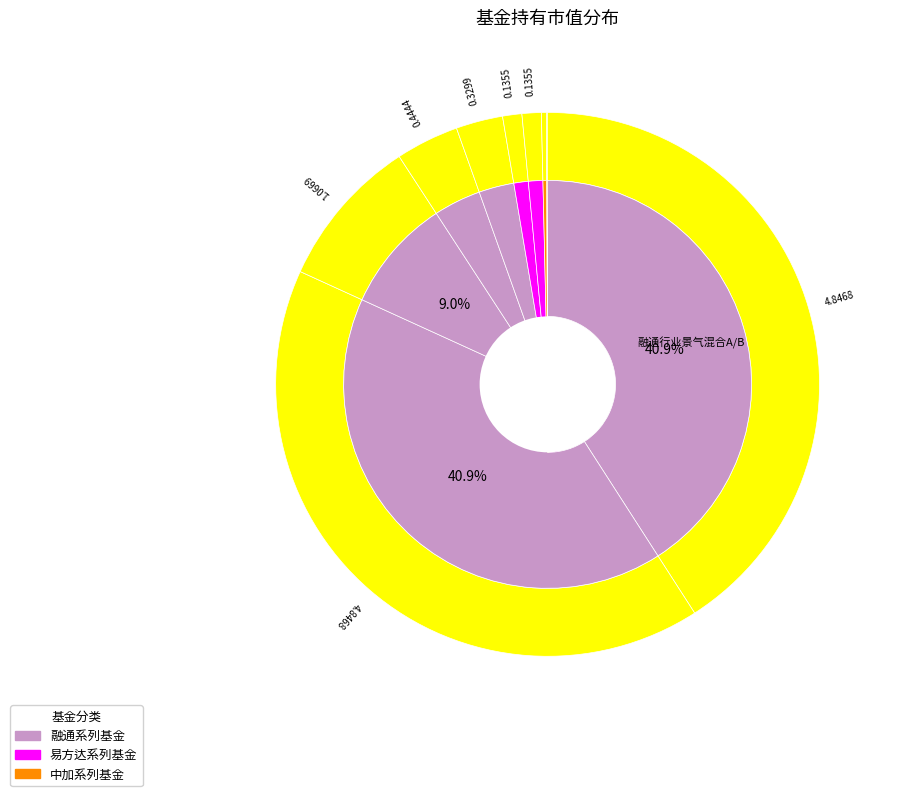

True or false: 融通新区域新经济灵活配置混合 accounts for 3% of the total.

True